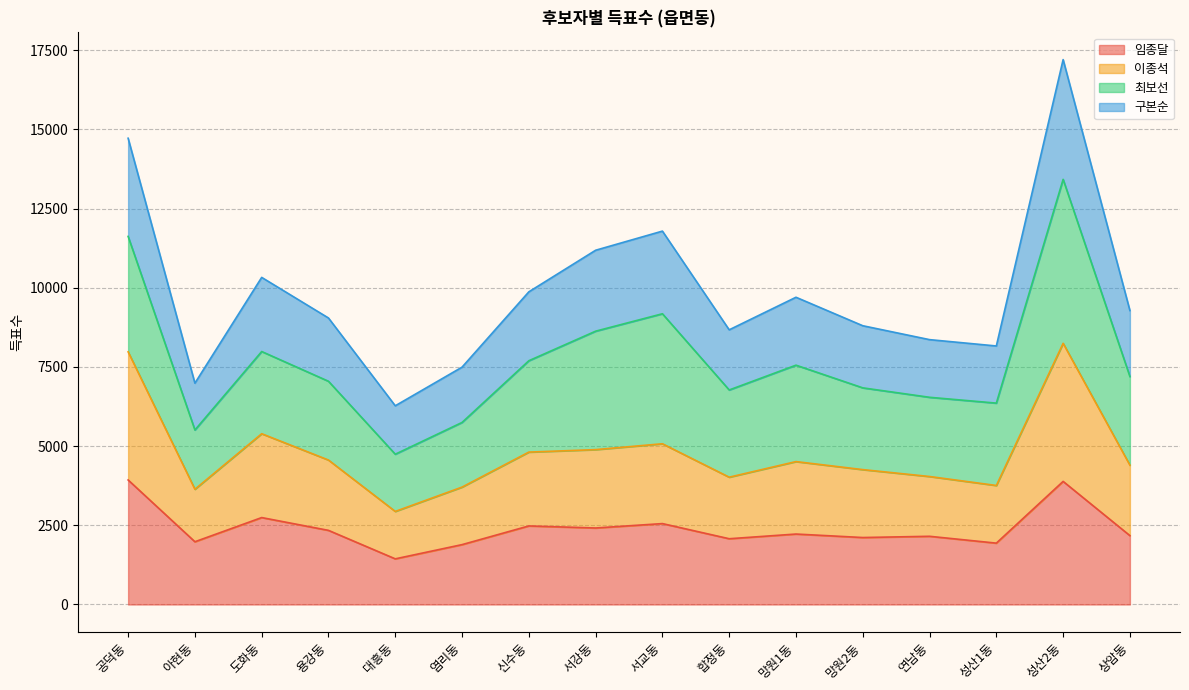

What is the highest value of the 임종달 series?

3931